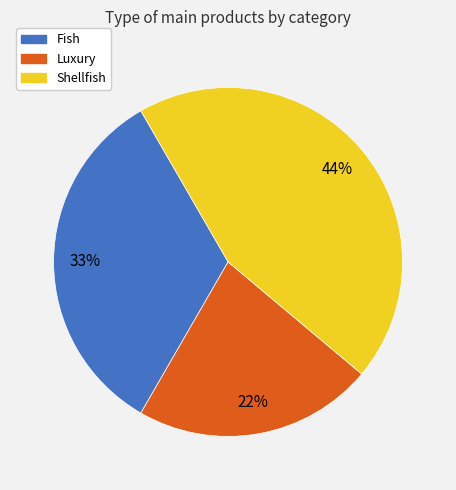

How many segments does this pie chart have?

3